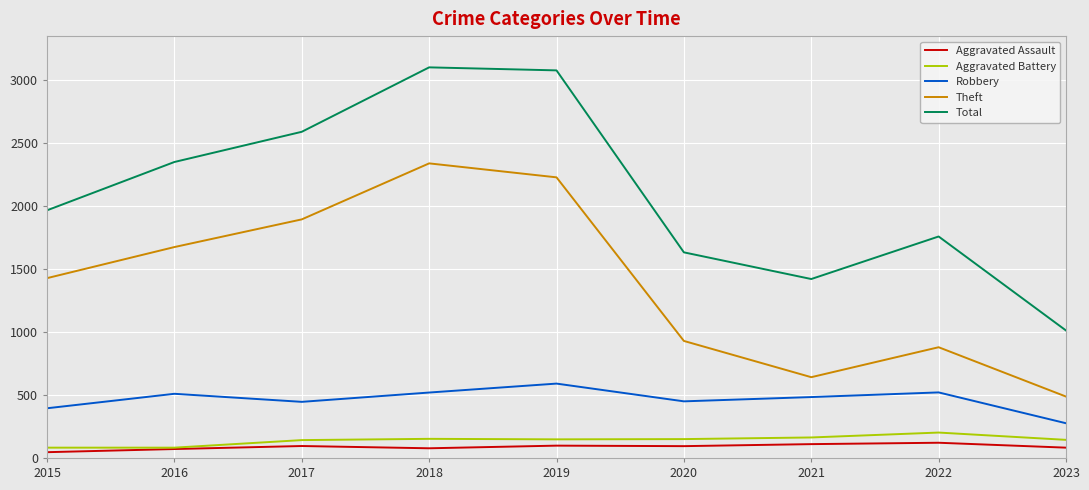

The Theft series shows 2784 at 2017. True or false?

False